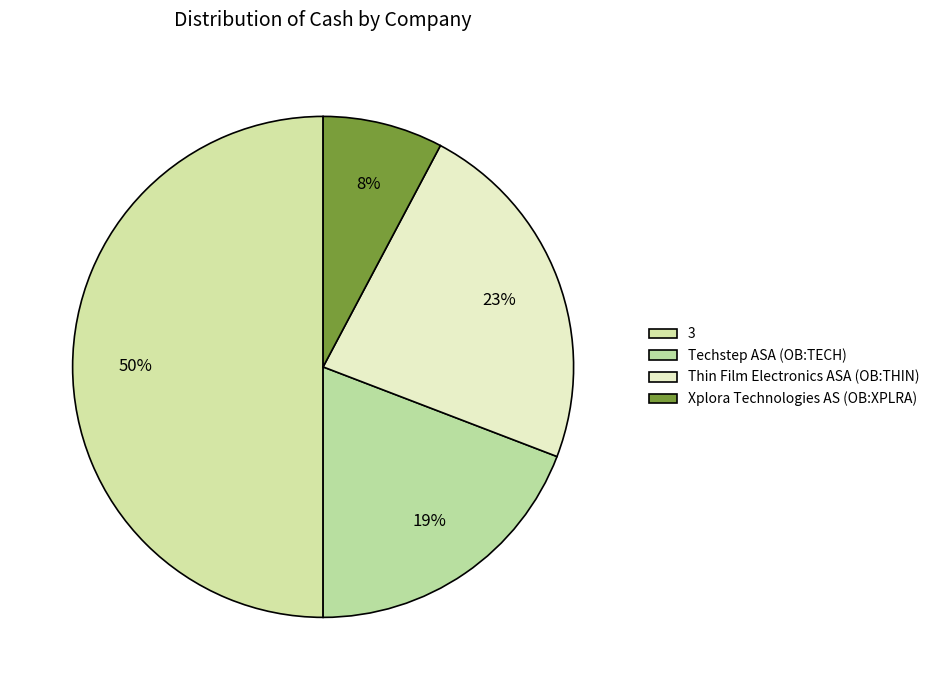

What is the total percentage of Techstep ASA (OB:TECH) and 3?

69.2%